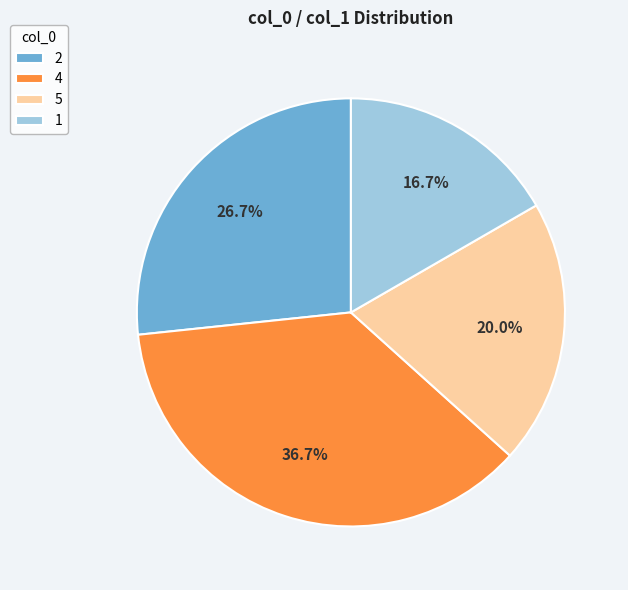

To the nearest percent, what is the combined percentage of 2 and 4?

63%